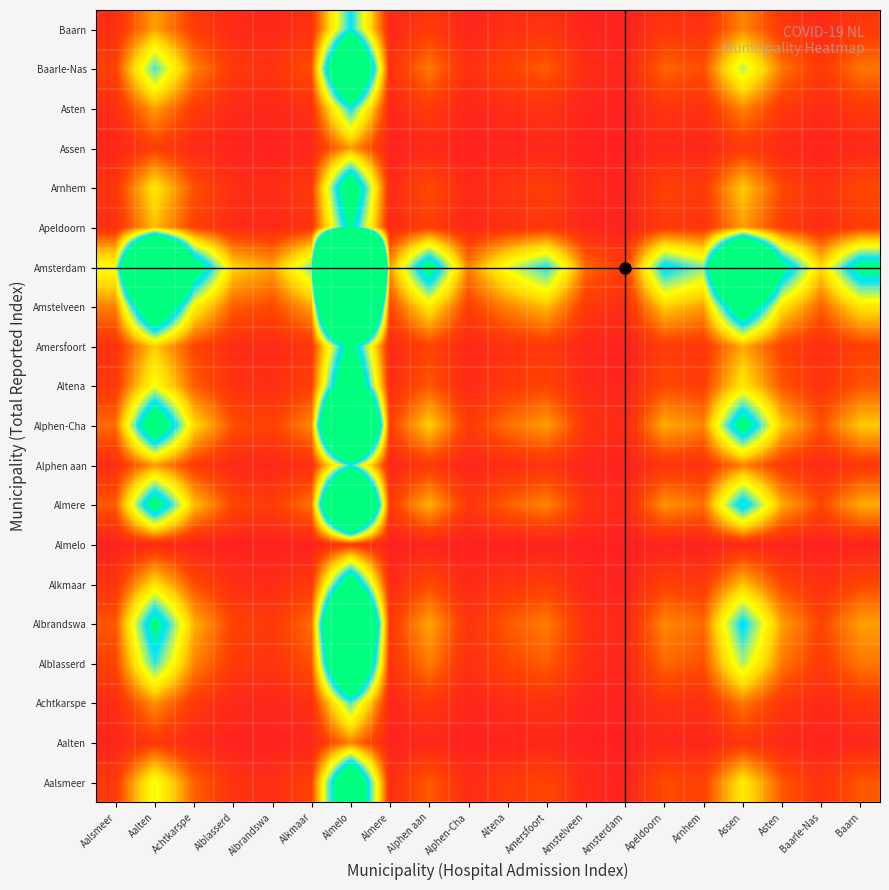

What is the maximum value shown in the chart?

91.9